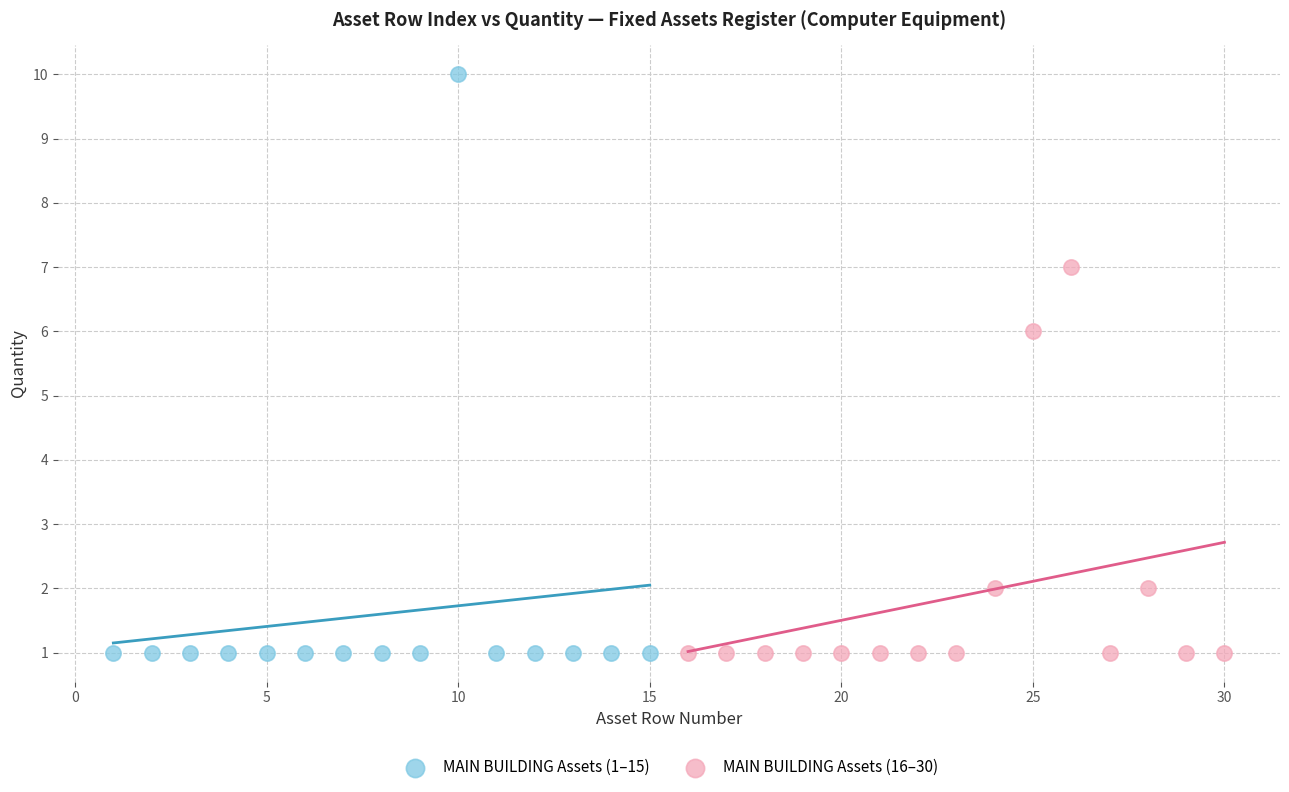

Which series reaches the maximum Y coordinate?

MAIN BUILDING Assets (1–15)